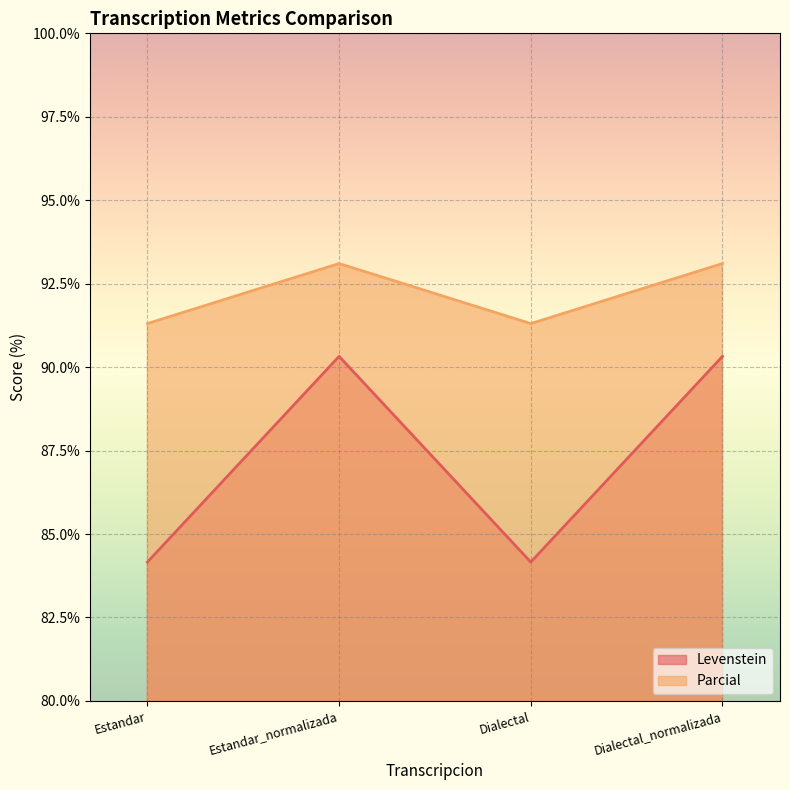

True or false: Levenstein and Parcial intersect in this chart.

False